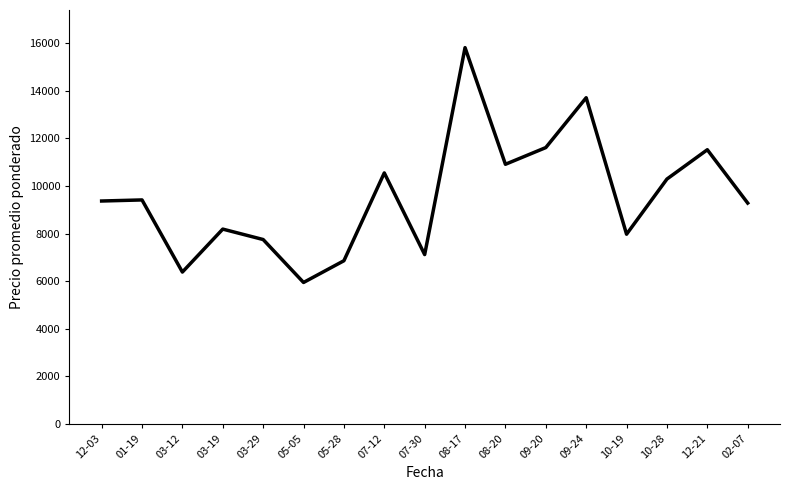

What is the approximate value at 12-03?

9368.0